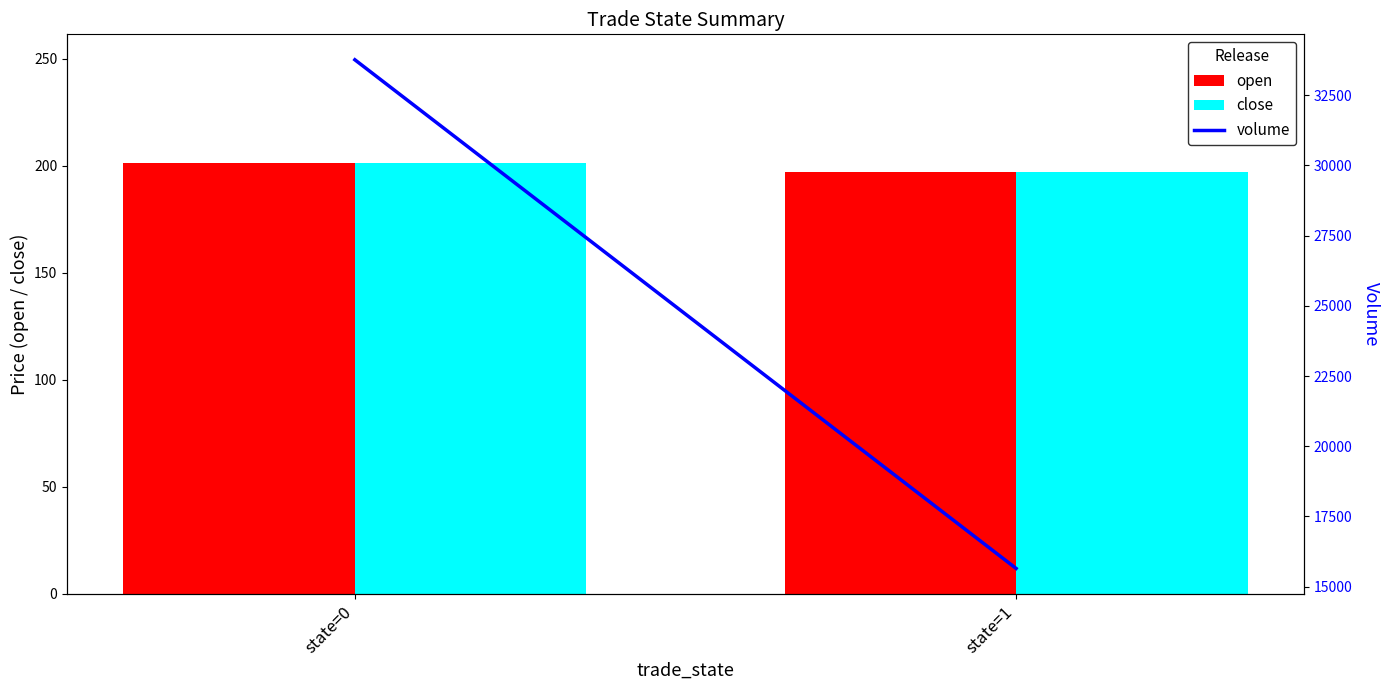

Reading left to right, extract all data points from this chart.

open: 201.0	196.8
close: 201.0	196.8
volume: 33765.5	15647.9